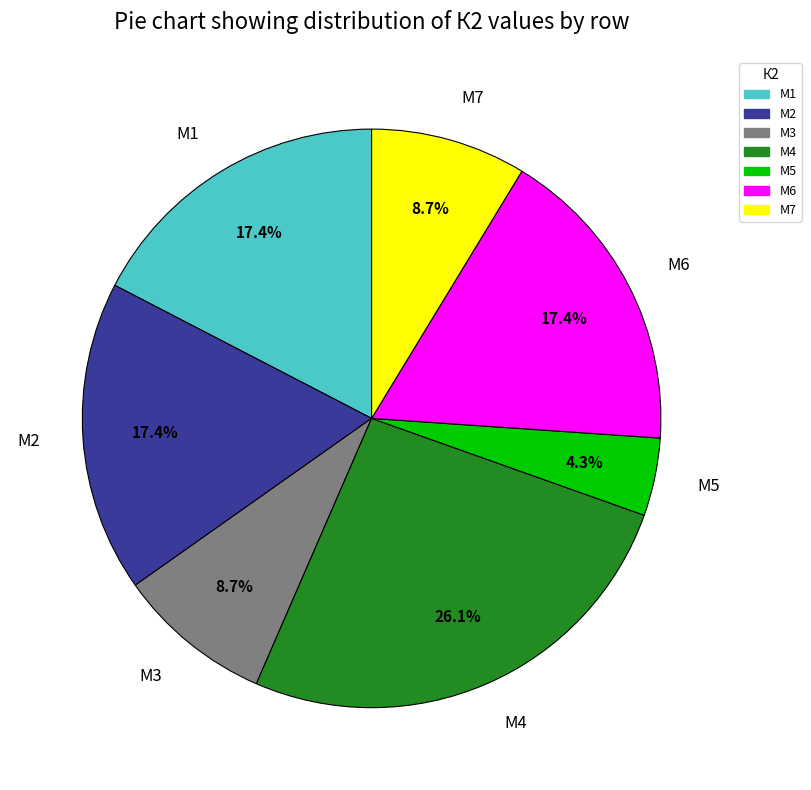

To the nearest percent, what is the average slice percentage?

14%